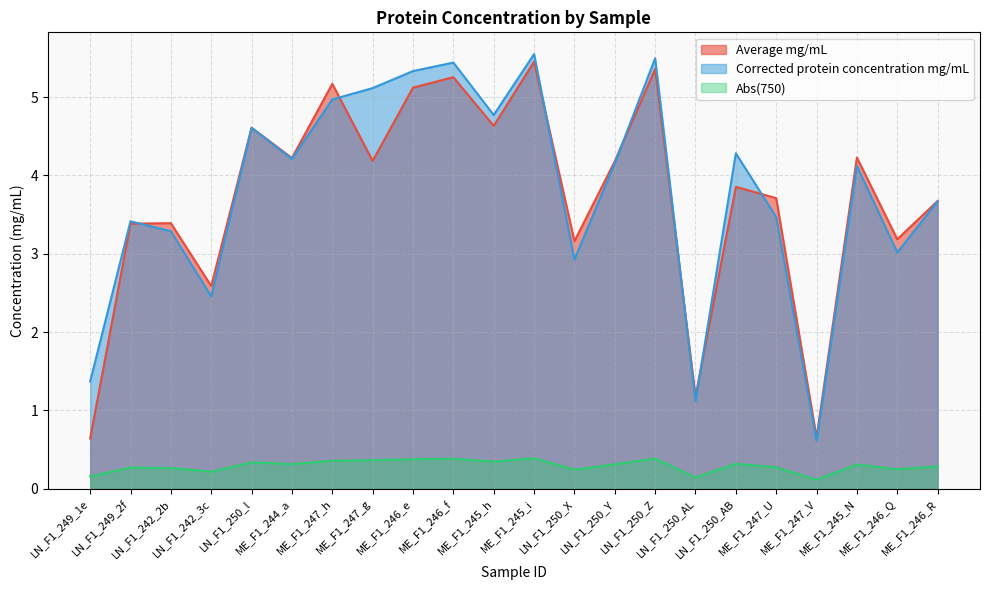

What is the minimum value for Abs(750)?

0.1